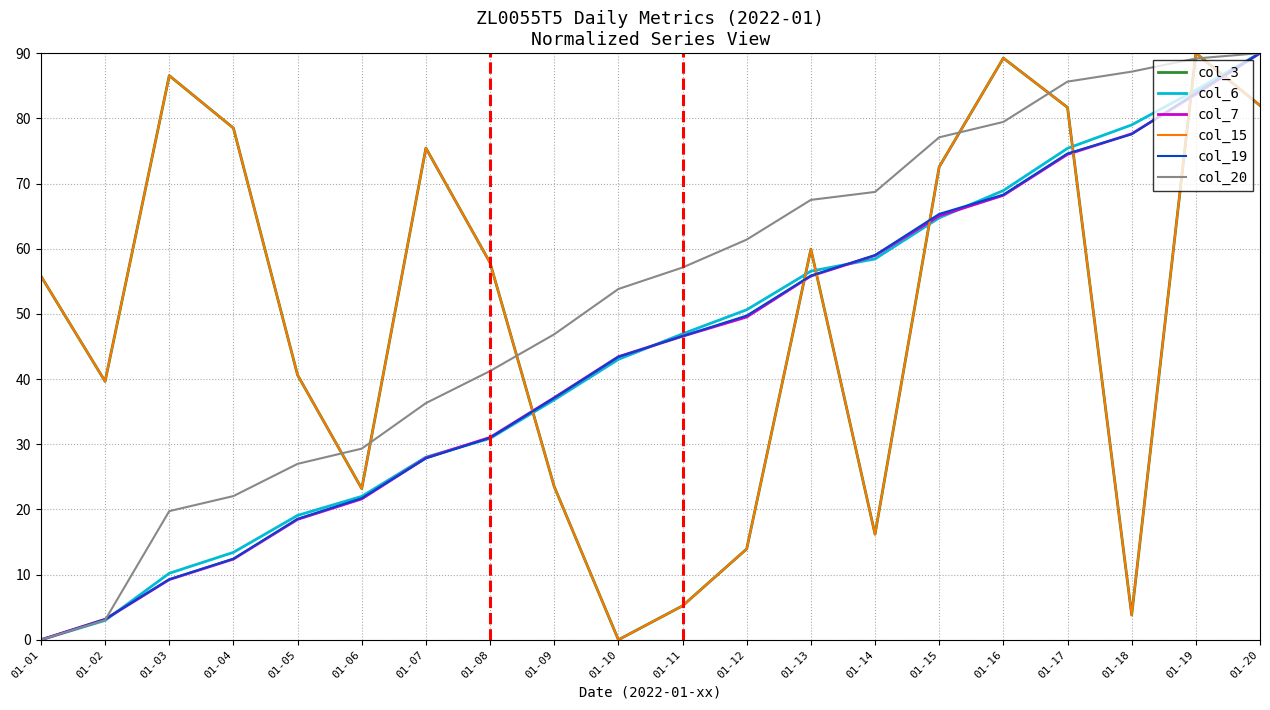

Does the chart display data point markers on the line(s)?

No